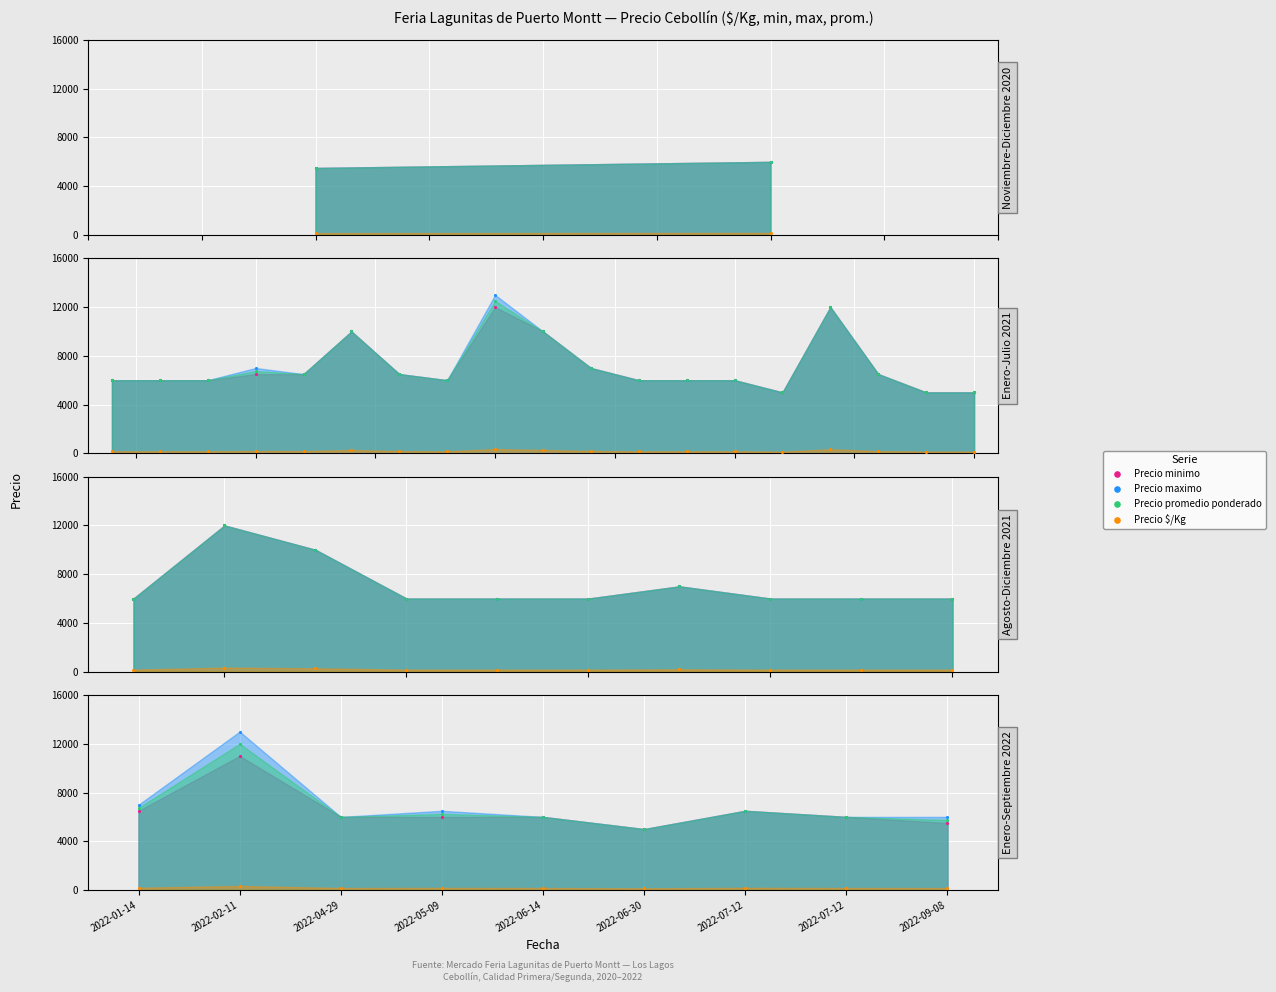

What is the total value across all series at 2022-01-14?

20438